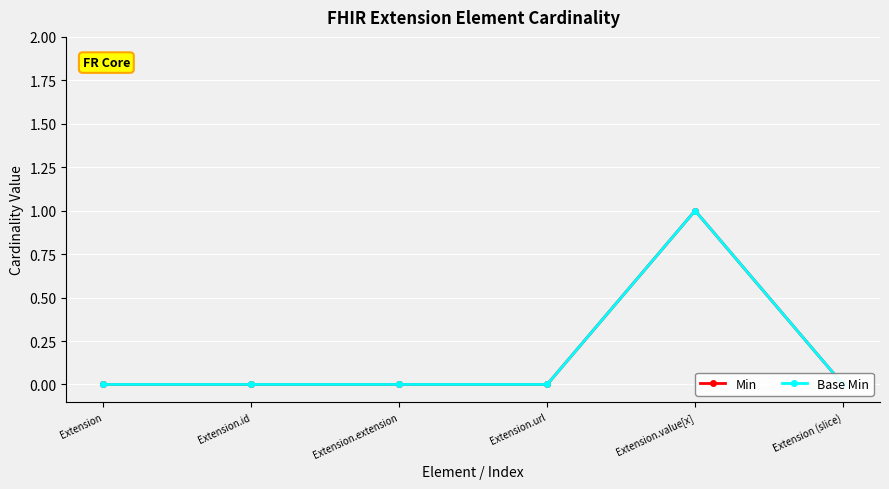

The Base Min series shows 0 at Extension.extension. True or false?

False